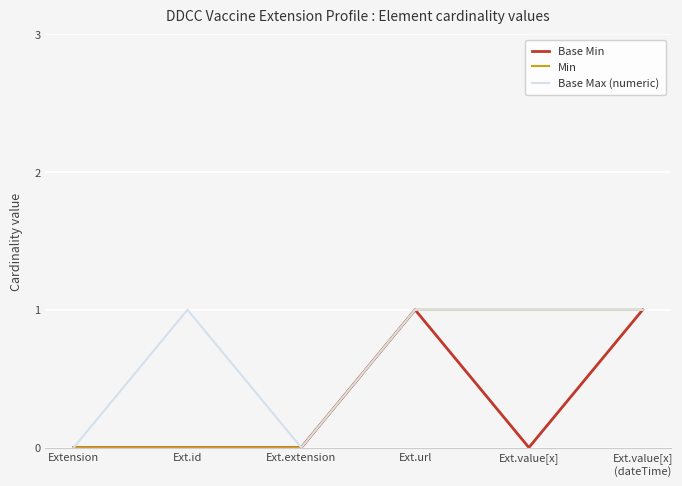

What is the difference between the highest and lowest values at Ext.value[x]?

1